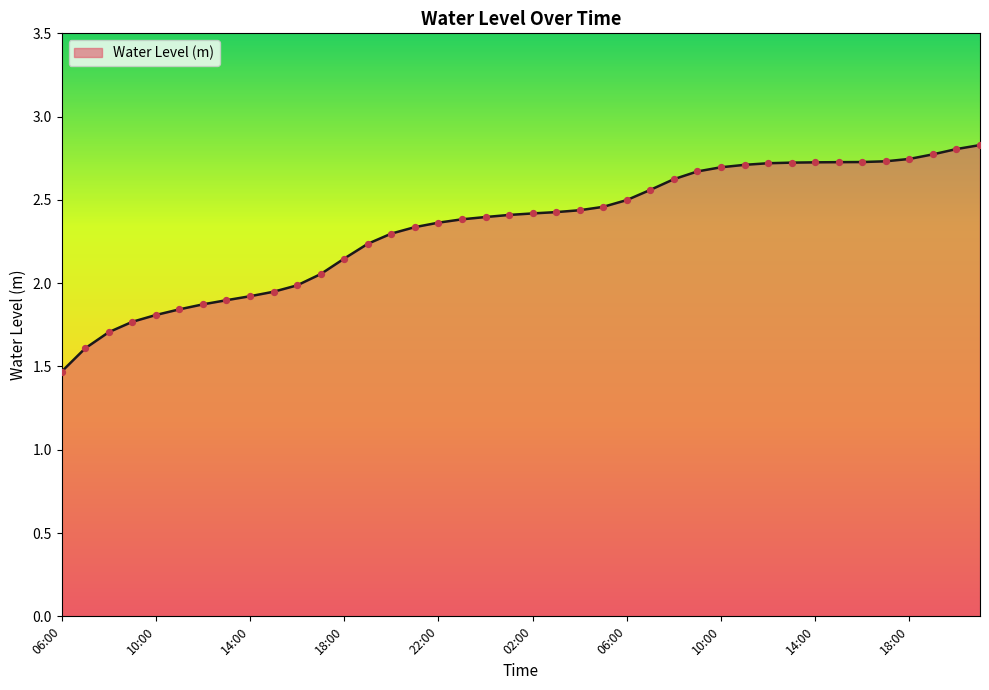

What is the difference between the maximum and minimum values?

1.4